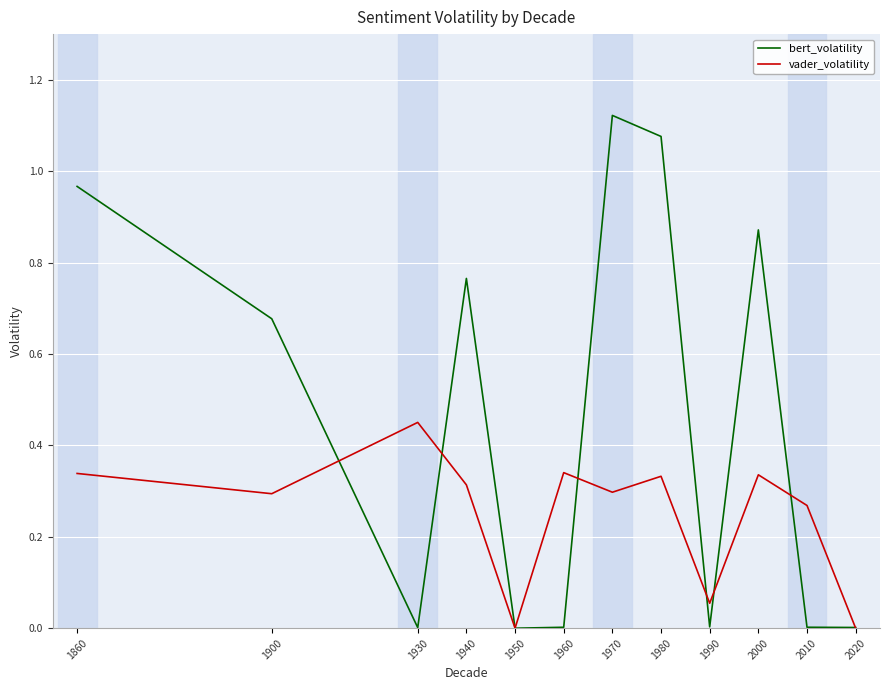

Rank the series by their average value, from highest to lowest.

bert_volatility, vader_volatility